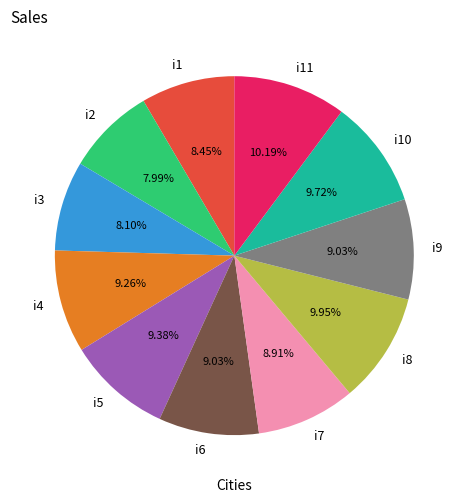

The i9 slice represents 9% of the pie. True or false?

True